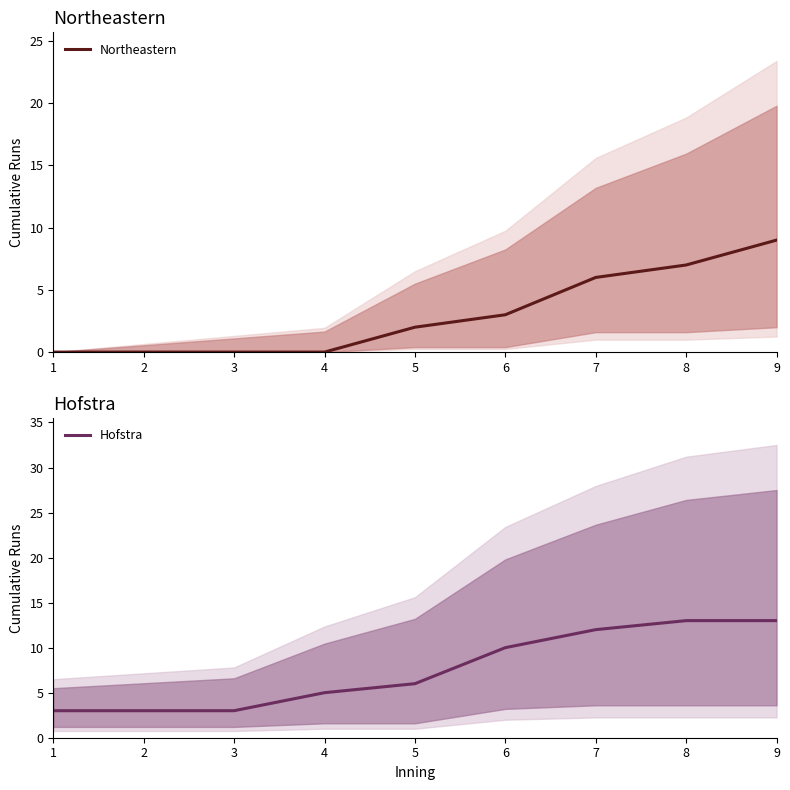

What is the value of the Hofstra point at the 6th from the left?

10